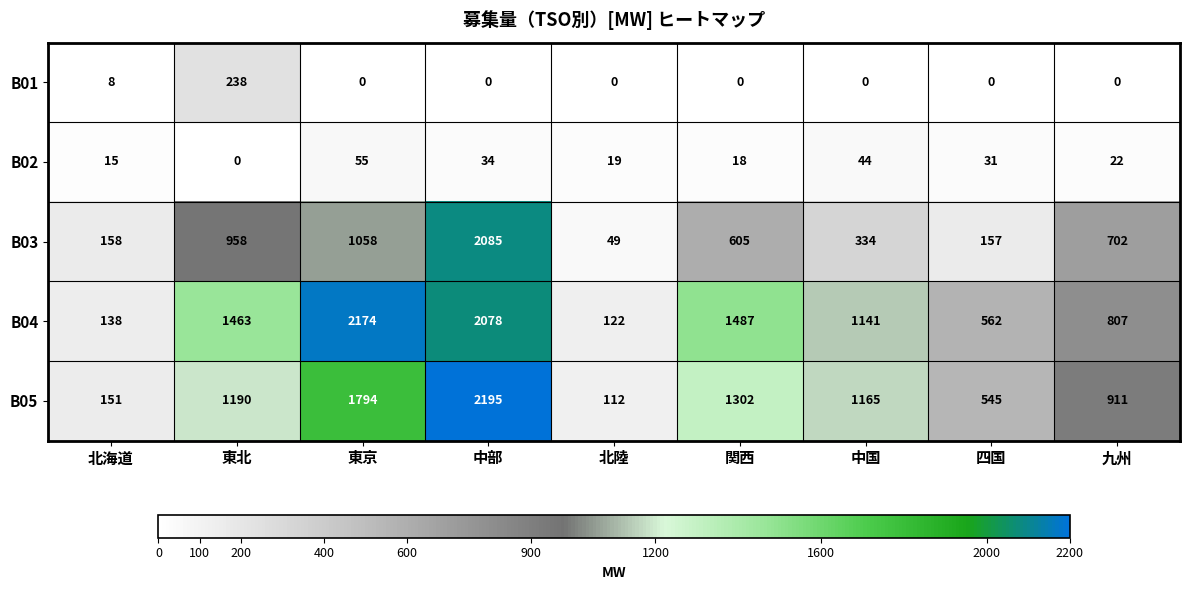

The B01 series shows 2 at 北海道. True or false?

False